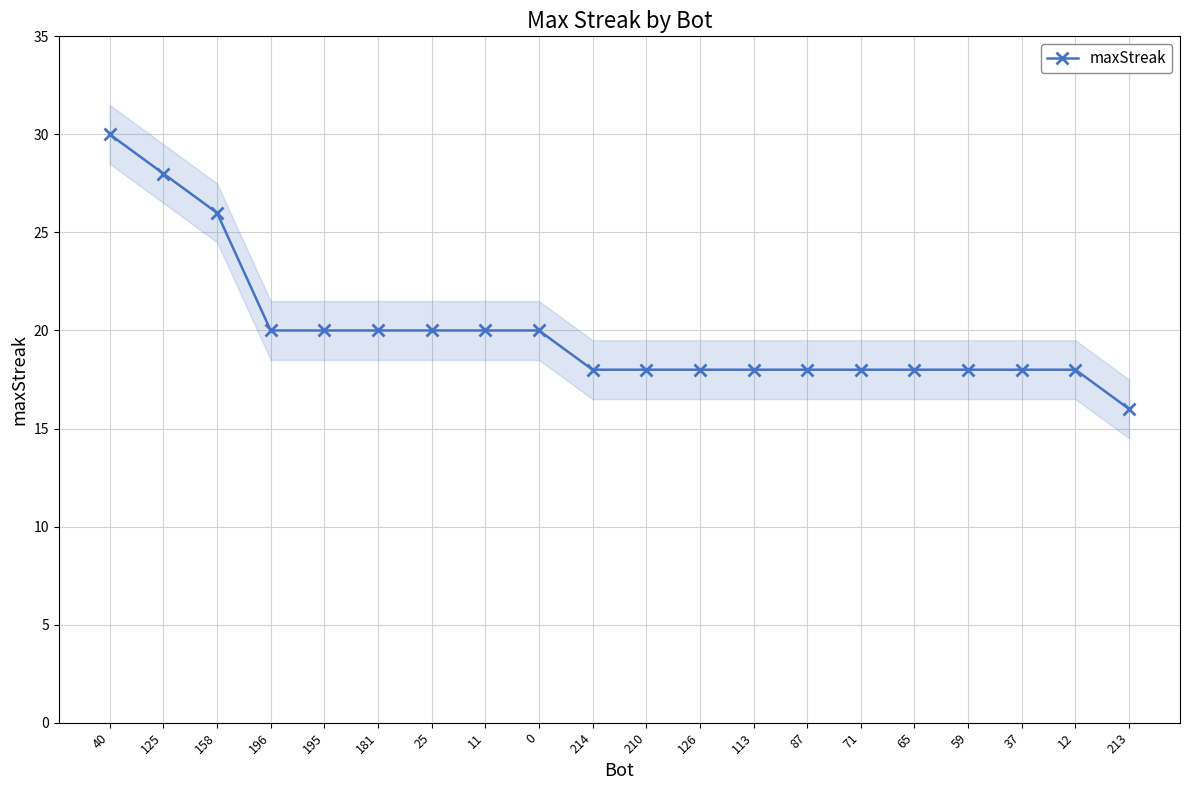

True or false: the data has more than 0 interior local peaks.

False